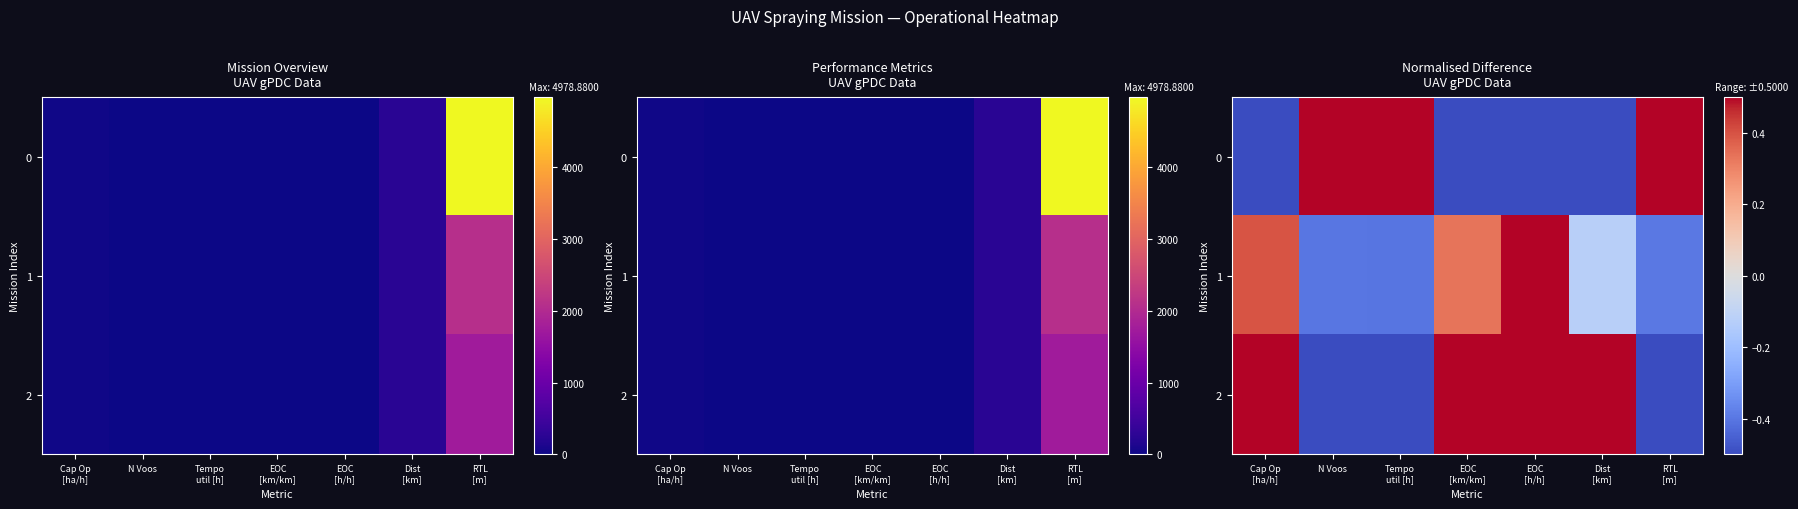

True or false: 2 has a value of -0.5 at Tempo util [h].

True